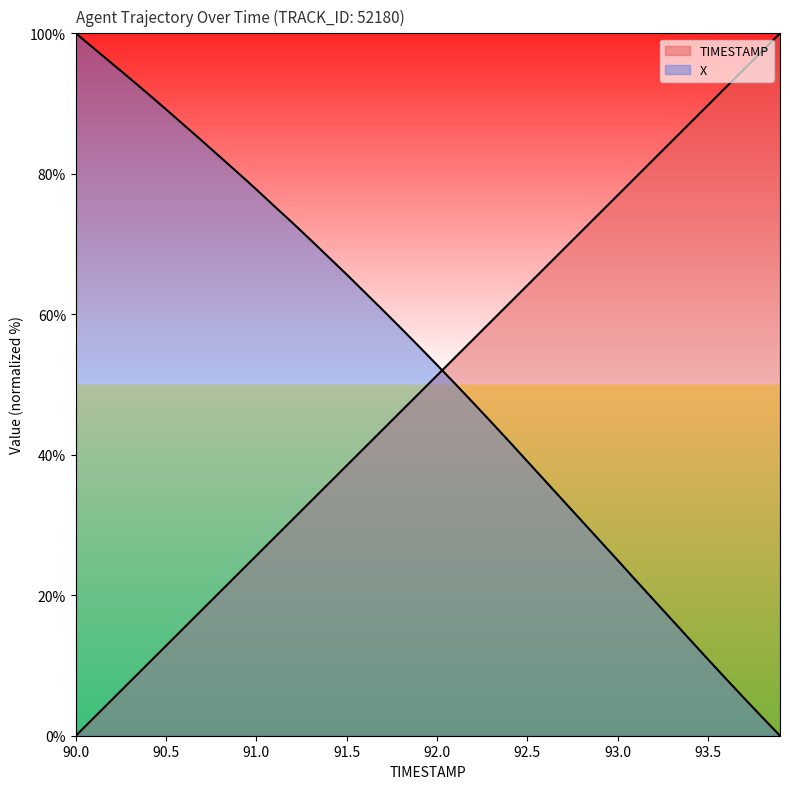

Reading left to right, what are all the values shown in this chart?

TIMESTAMP: 90.0=0.0	90.1=2.6	90.2=5.1	90.3=7.7	90.4=10.3	90.5=12.8	90.6=15.4	90.7=17.9	90.8=20.5	90.9=23.1	91.0=25.6	91.1=28.2	91.2=30.8	91.3=33.3	91.4=35.9	91.5=38.5	91.6=41.0	91.7=43.6	91.8=46.2	91.9=48.7	92.0=51.3	92.1=53.8	92.2=56.4	92.3=59.0	92.4=61.5	92.5=64.1	92.6=66.7	92.7=69.2	92.8=71.8	92.9=74.4	93.0=76.9	93.1=79.5	93.2=82.1	93.3=84.6	93.4=87.2	93.5=89.7	93.6=92.3	93.7=94.9	93.8=97.4	93.9=100.0
X: 90.0=100.0	90.1=97.9	90.2=95.7	90.3=93.6	90.4=91.4	90.5=89.2	90.6=86.9	90.7=84.7	90.8=82.4	90.9=80.1	91.0=77.8	91.1=75.4	91.2=73.0	91.3=70.6	91.4=68.1	91.5=65.7	91.6=63.1	91.7=60.6	91.8=58.0	91.9=55.4	92.0=52.8	92.1=50.1	92.2=47.4	92.3=44.7	92.4=41.9	92.5=39.1	92.6=36.3	92.7=33.5	92.8=30.6	92.9=27.8	93.0=25.0	93.1=22.2	93.2=19.3	93.3=16.5	93.4=13.7	93.5=10.9	93.6=8.1	93.7=5.4	93.8=2.7	93.9=0.0